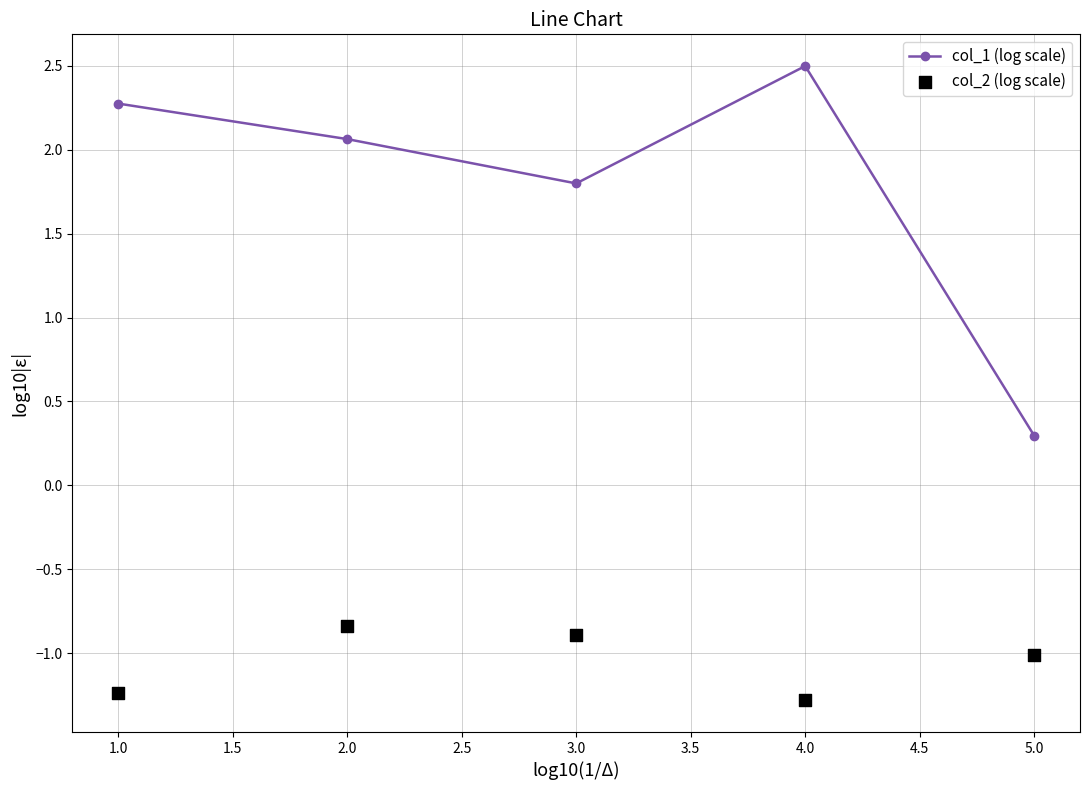

What is the highest value of the col_1 (log scale) series?

2.5